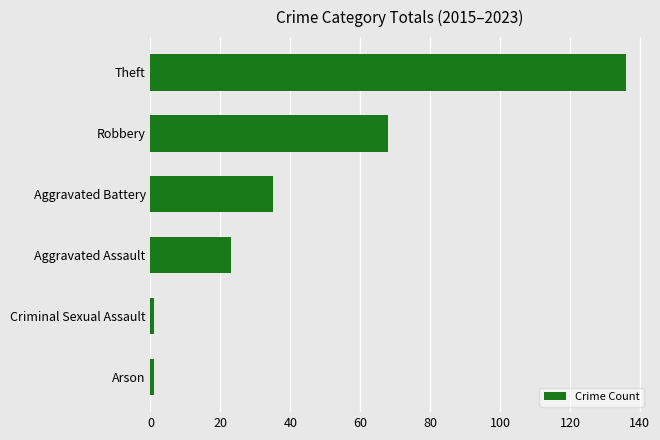

Which category has the highest value across all series?

Theft